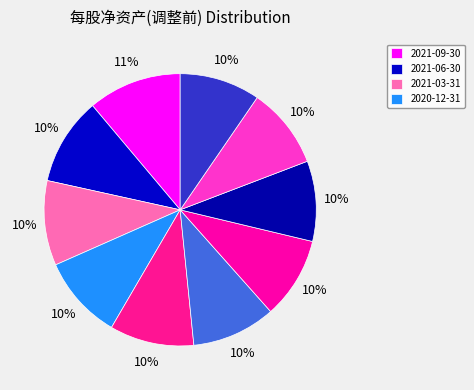

How many slices are in this pie chart?

10